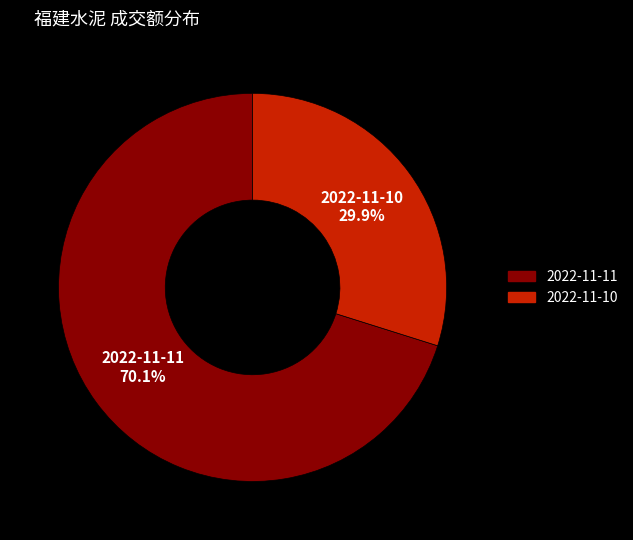

To the nearest percent, what portion does 2022-11-11 represent?

70%